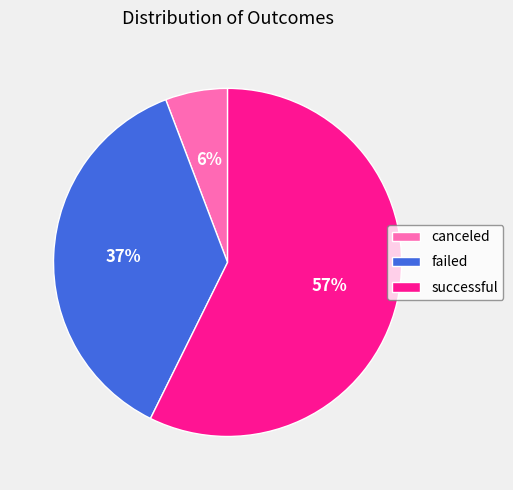

Combined, do failed and canceled account for over 50%?

No